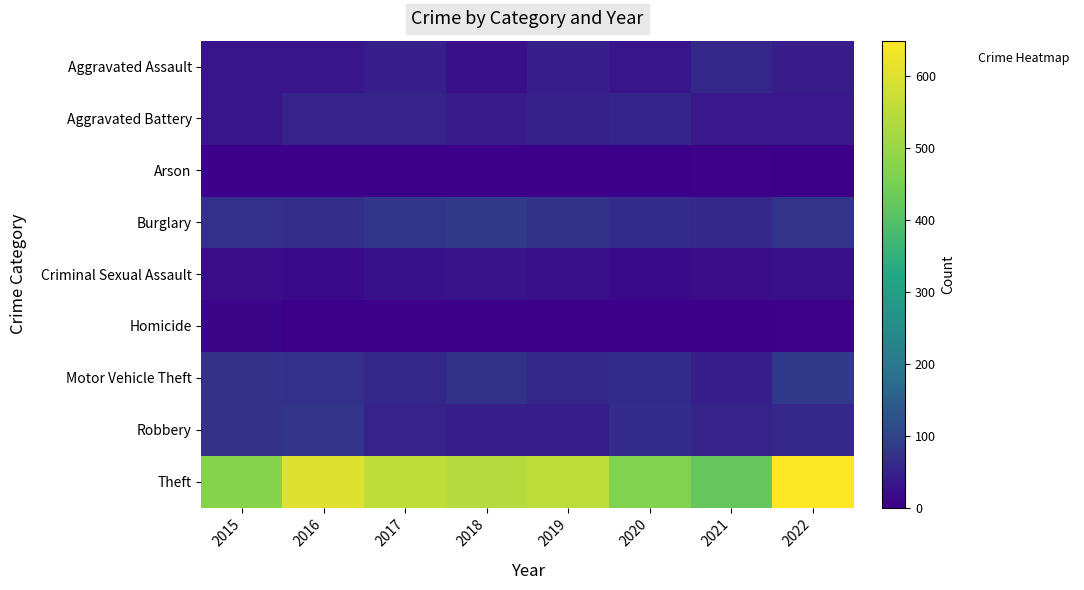

Reading left to right, transcribe all the data shown in this chart.

Aggravated Assault: 2015=34	2016=32	2017=46	2018=23	2019=48	2020=31	2021=56	2022=42
Aggravated Battery: 2015=32	2016=53	2017=51	2018=43	2019=50	2020=54	2021=38	2022=37
Arson: 2015=0	2016=1	2017=1	2018=1	2019=2	2020=3	2021=6	2022=4
Burglary: 2015=69	2016=68	2017=81	2018=85	2019=74	2020=65	2021=60	2022=78
Criminal Sexual Assault: 2015=18	2016=16	2017=26	2018=29	2019=23	2020=16	2021=20	2022=23
Homicide: 2015=8	2016=3	2017=2	2018=0	2019=0	2020=2	2021=2	2022=6
Motor Vehicle Theft: 2015=73	2016=69	2017=58	2018=75	2019=59	2020=63	2021=48	2022=85
Robbery: 2015=73	2016=77	2017=53	2018=47	2019=48	2020=64	2021=53	2022=59
Theft: 2015=471	2016=601	2017=556	2018=542	2019=554	2020=464	2021=421	2022=649